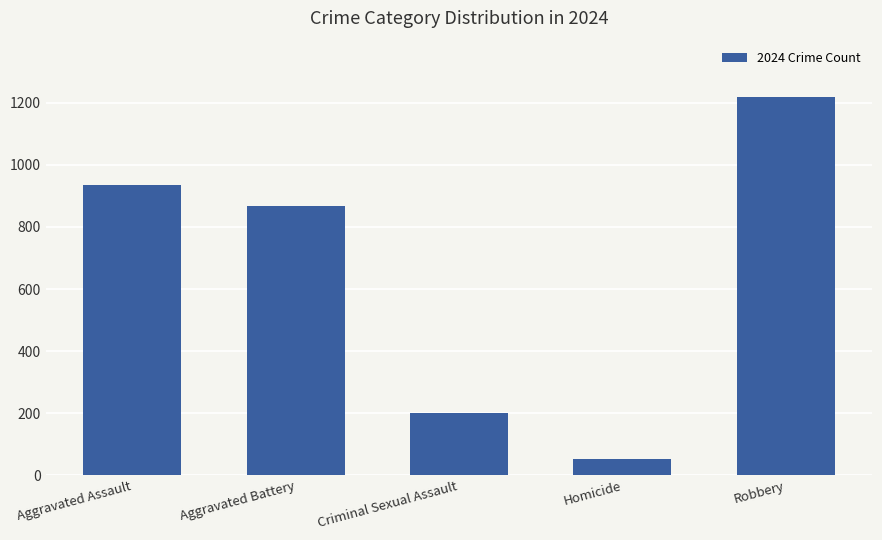

The value at Criminal Sexual Assault is 200. True or false?

True